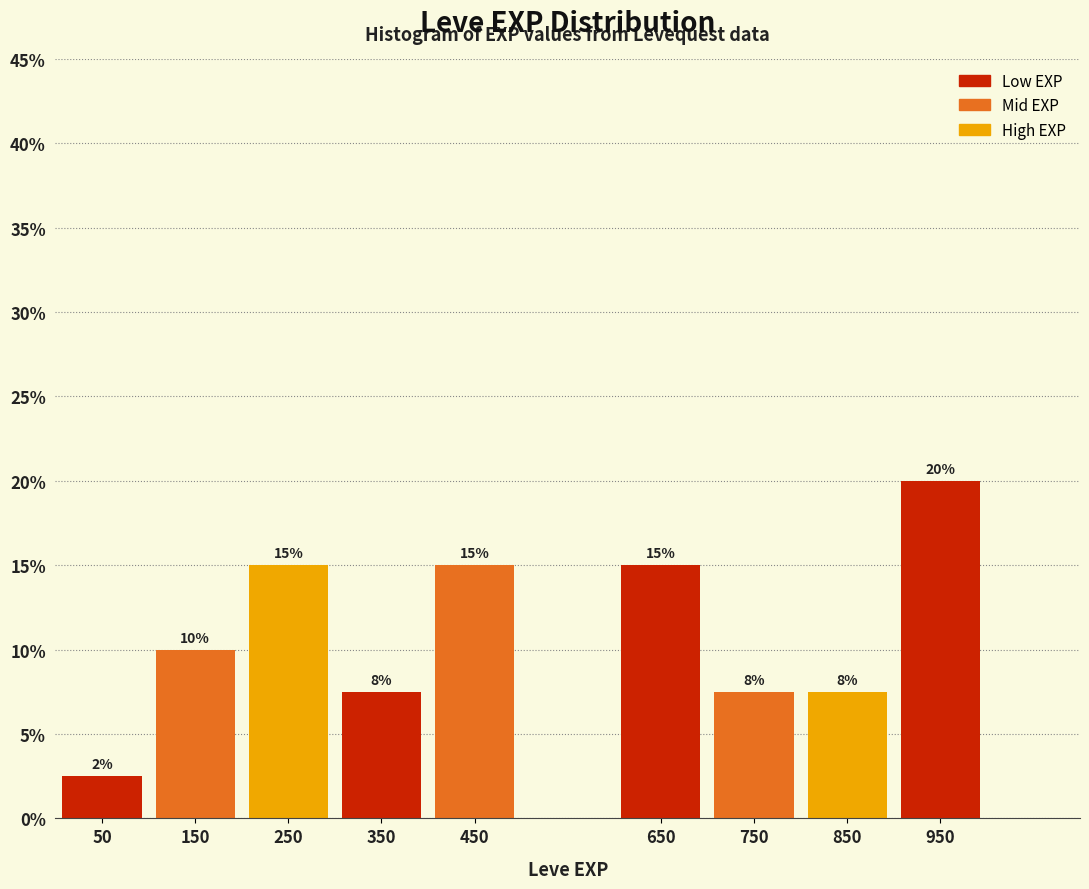

Which range on the x-axis has the tallest bar?

900 to 1000